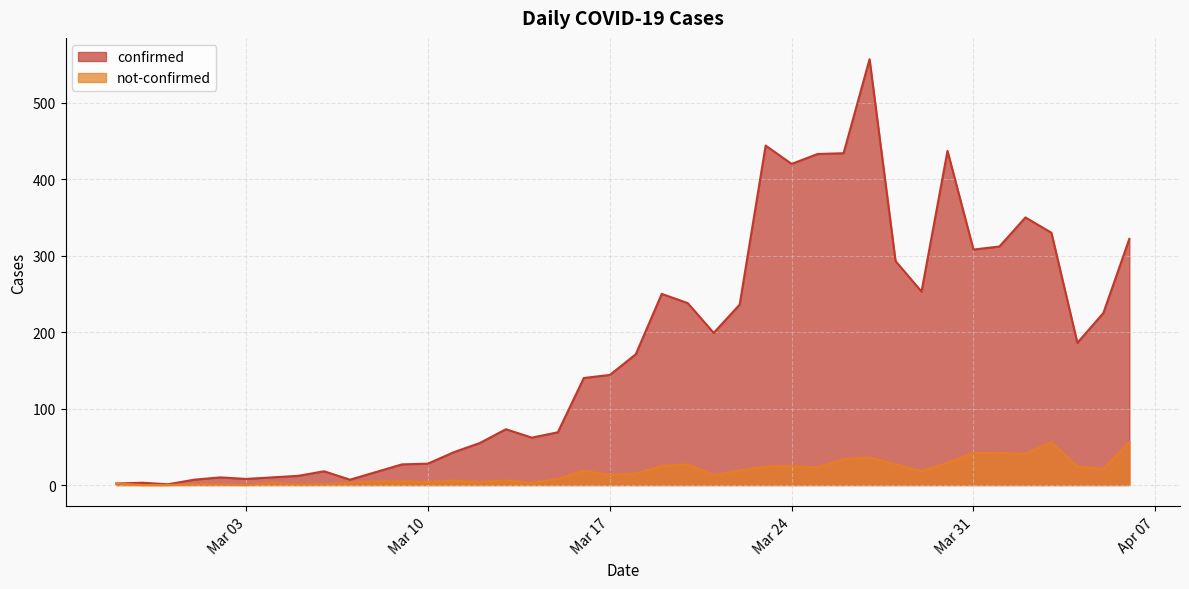

Is it true that not-confirmed equals 15 at 2020-03-18?

True